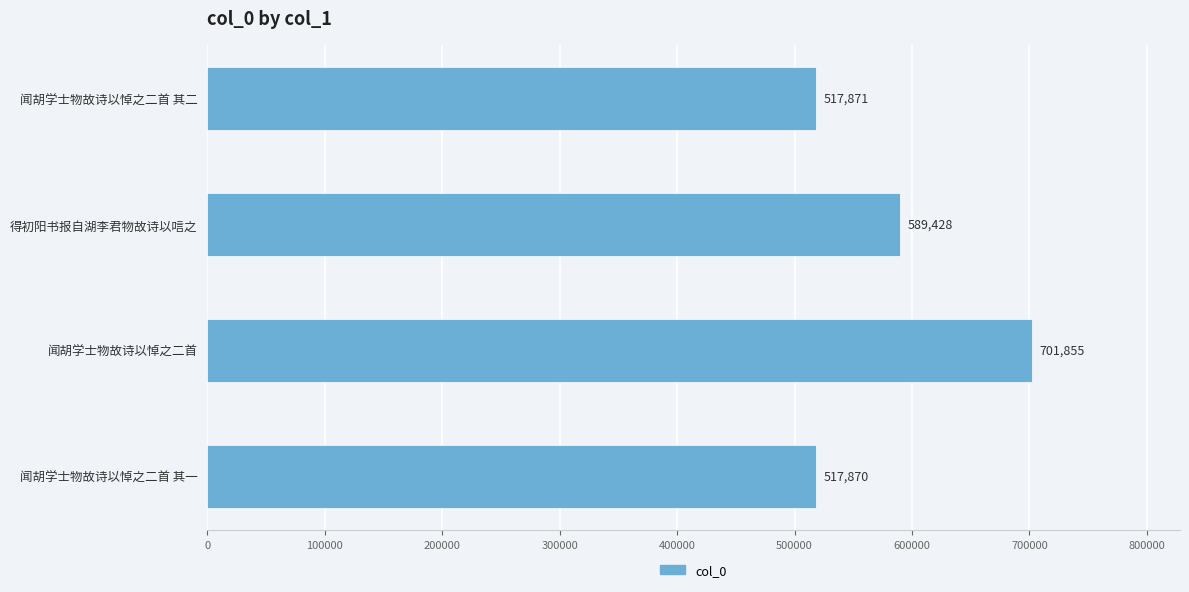

True or false: the data shows 701855 at 闻胡学士物故诗以悼之二首.

True